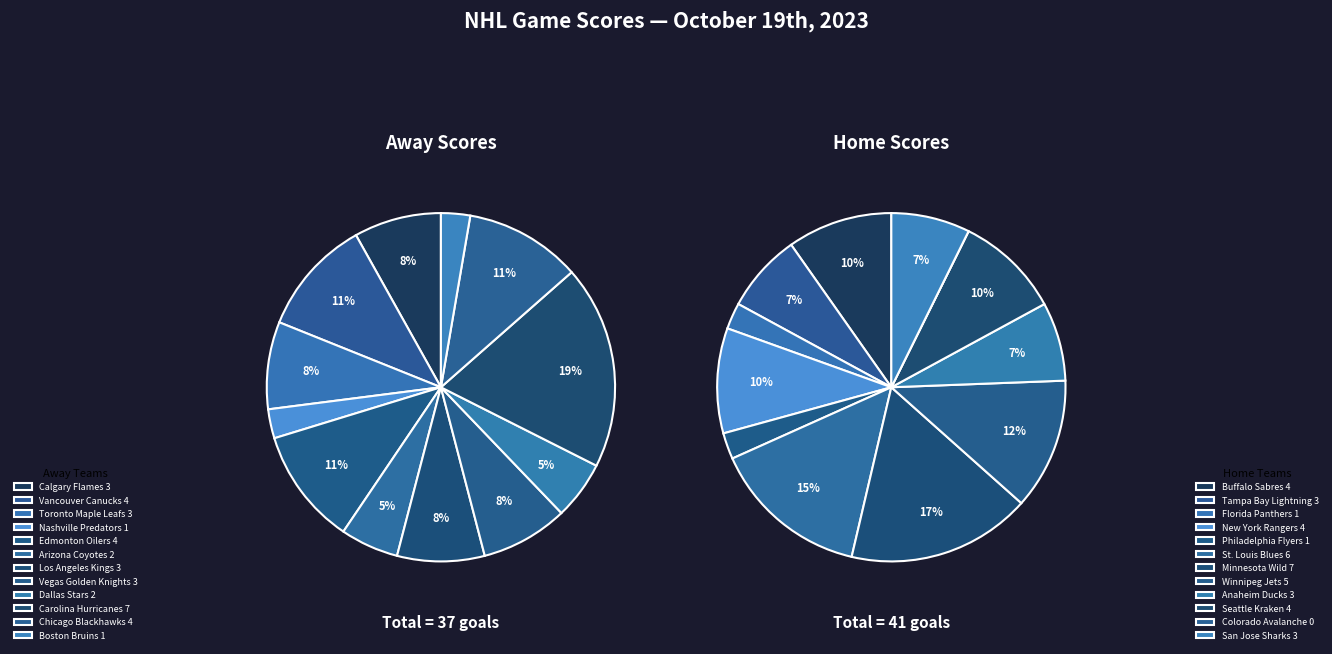

Does any single category account for the majority?

No